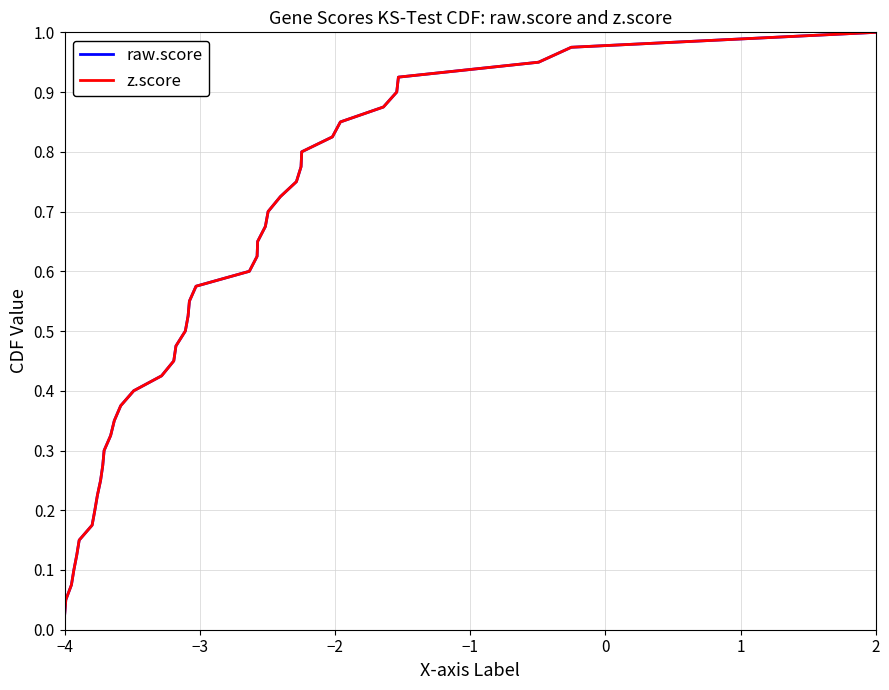

True or false: raw.score and z.score intersect in this chart.

False